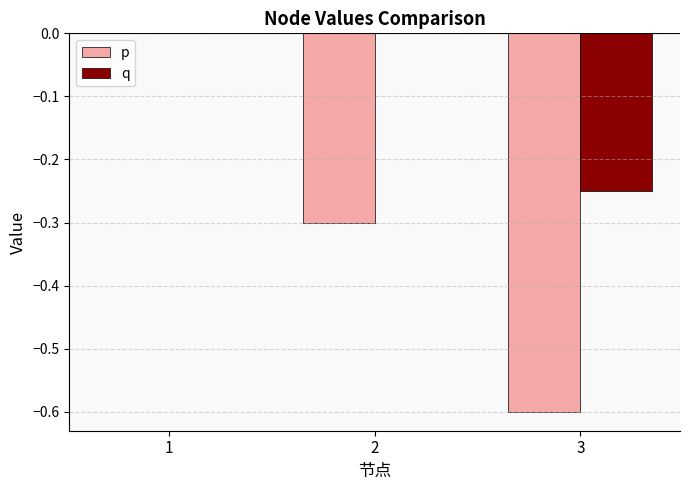

Read the p value at 2.

-0.3